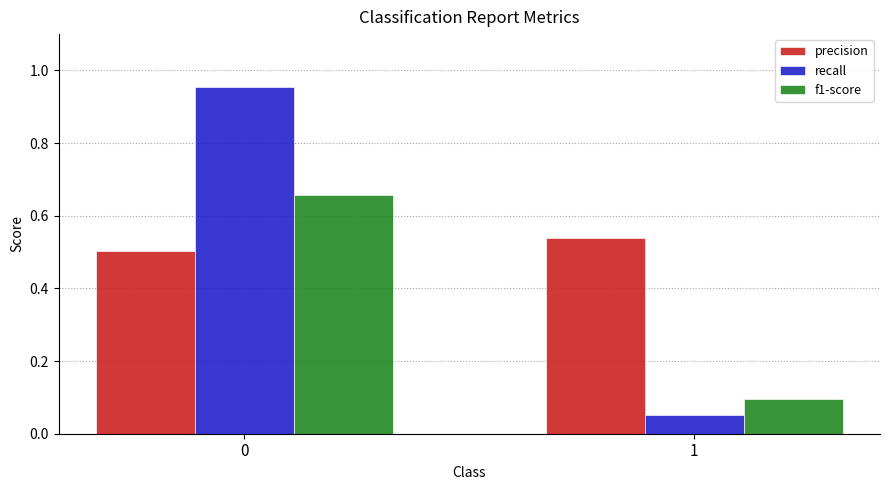

What is the total value across all series at 0?

2.1